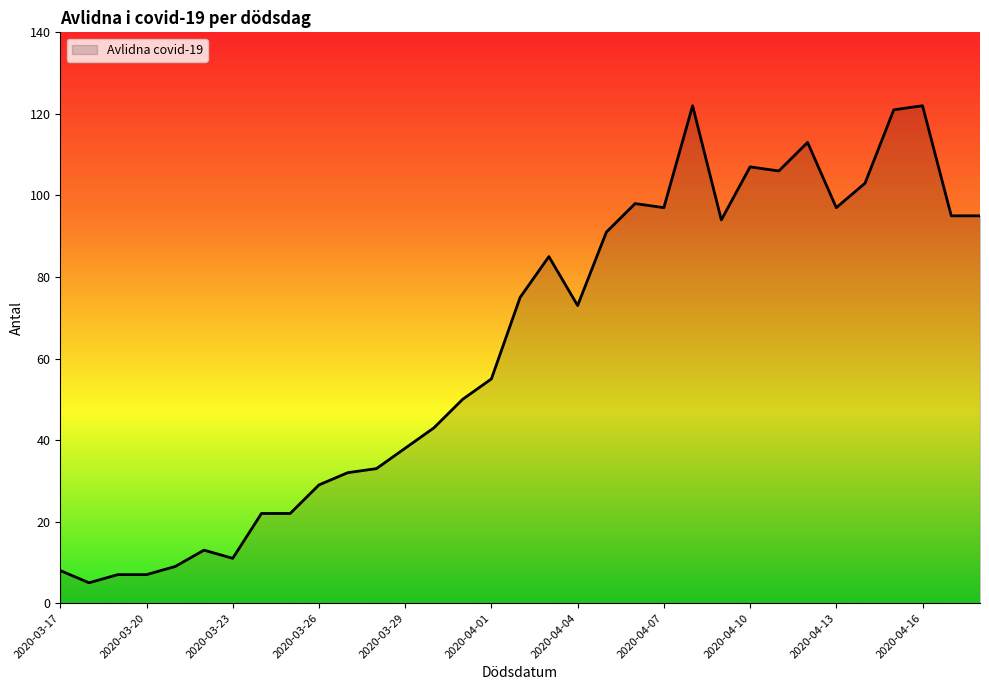

What is the maximum value shown in the chart?

122